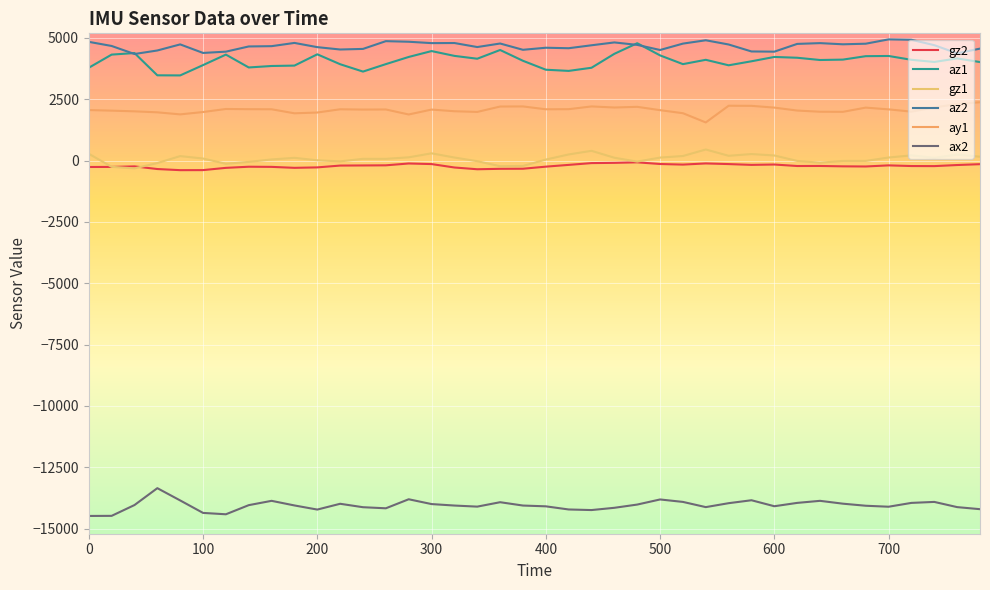

What is the difference between the maximum and minimum values in the ay1 series?

824